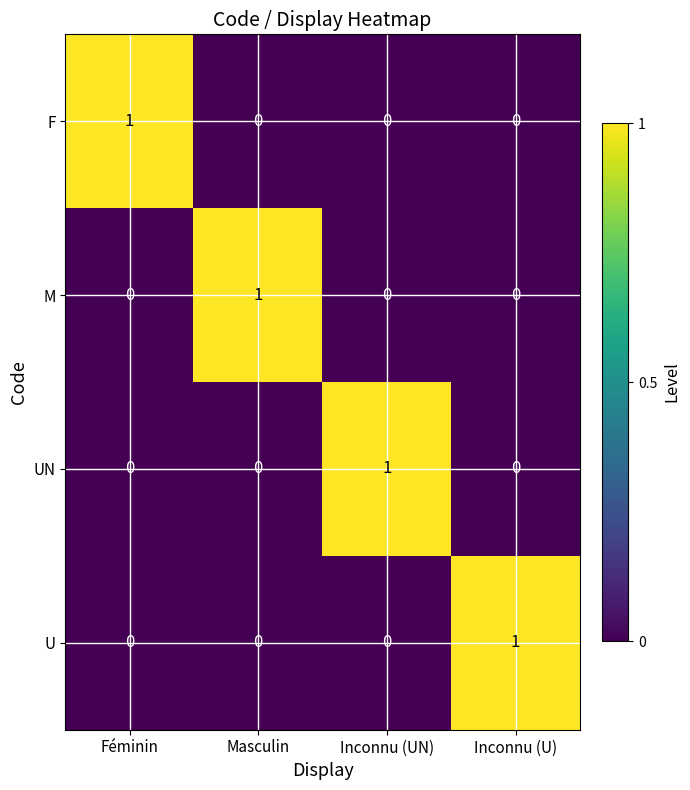

Count the U values in the range 0 to 1.

4